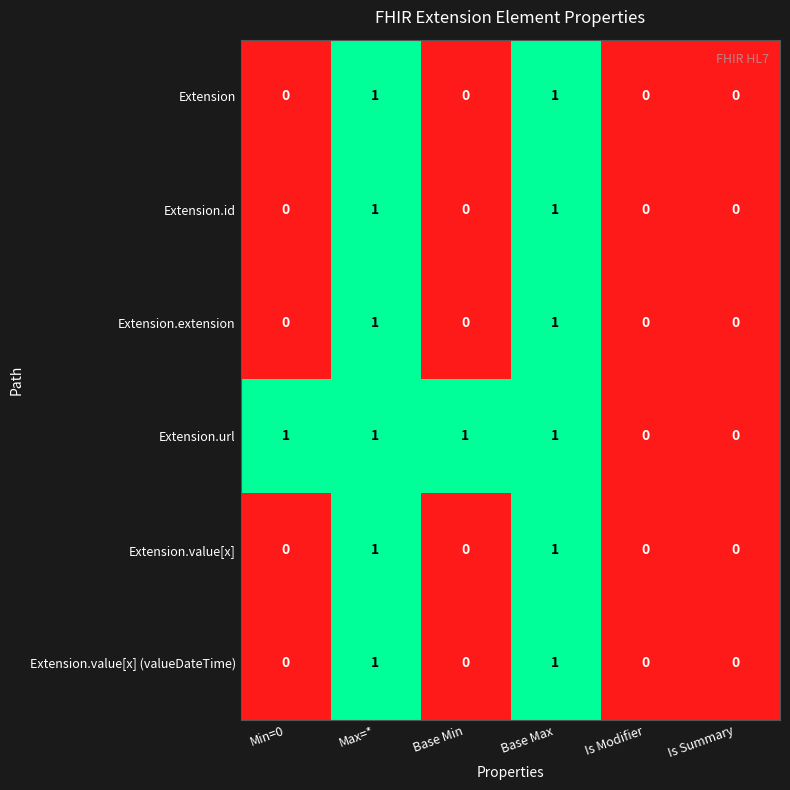

Is it true that Extension.value[x] equals 1 at Max=*?

True